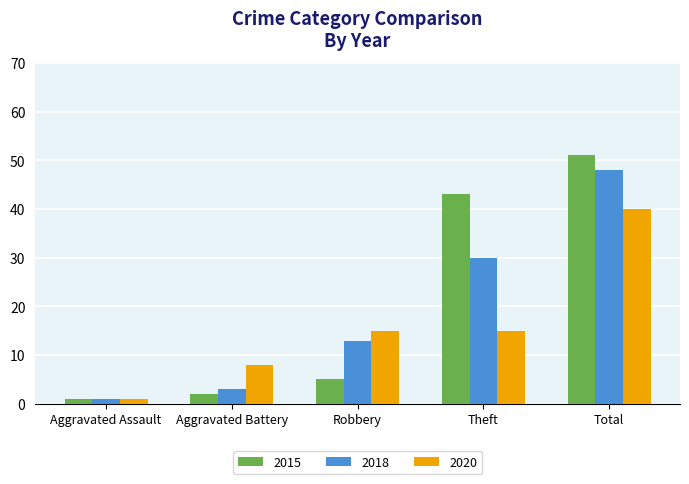

Which series changed the most between Aggravated Assault and Robbery?

2020